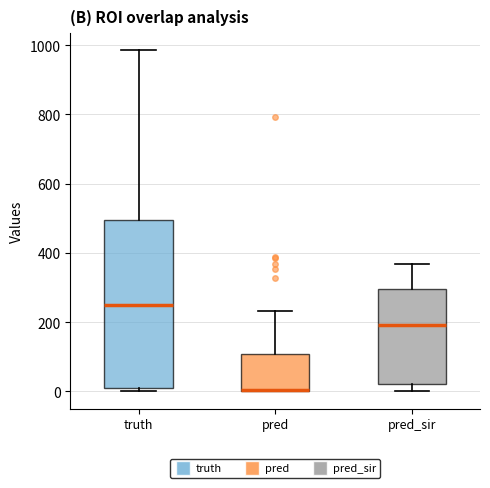

Reading left to right, transcribe this box plot: for each box, give where its median line is, the range the box spans, and where its two whiskers end, as read against the y-axis. The values are not printed on the chart, so give them approximately, as read against the axis.

truth: median 260, box 20 to 500, whiskers 0 to 980
pred: median 0 (drawn on the box's lower edge), box 0 to 100, whiskers 0 to 240
pred_sir: median 200, box 20 to 300, whiskers 0 to 360